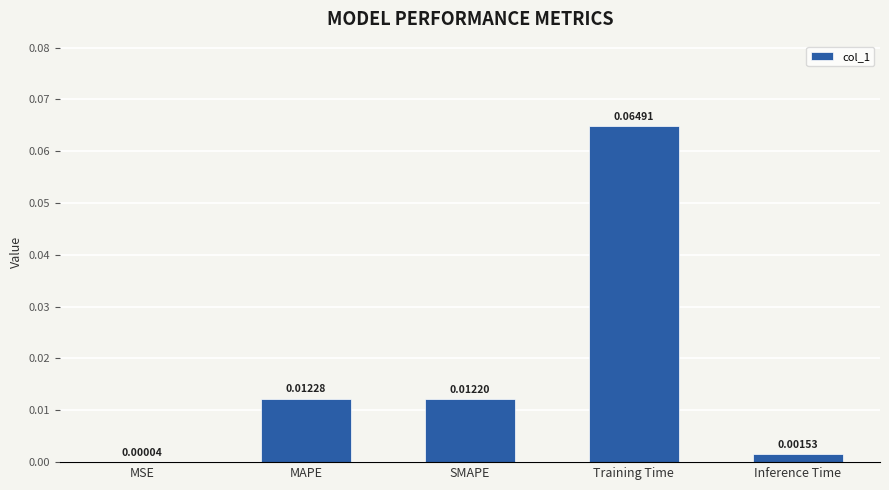

Between MSE and Inference Time, which is larger?

Inference Time